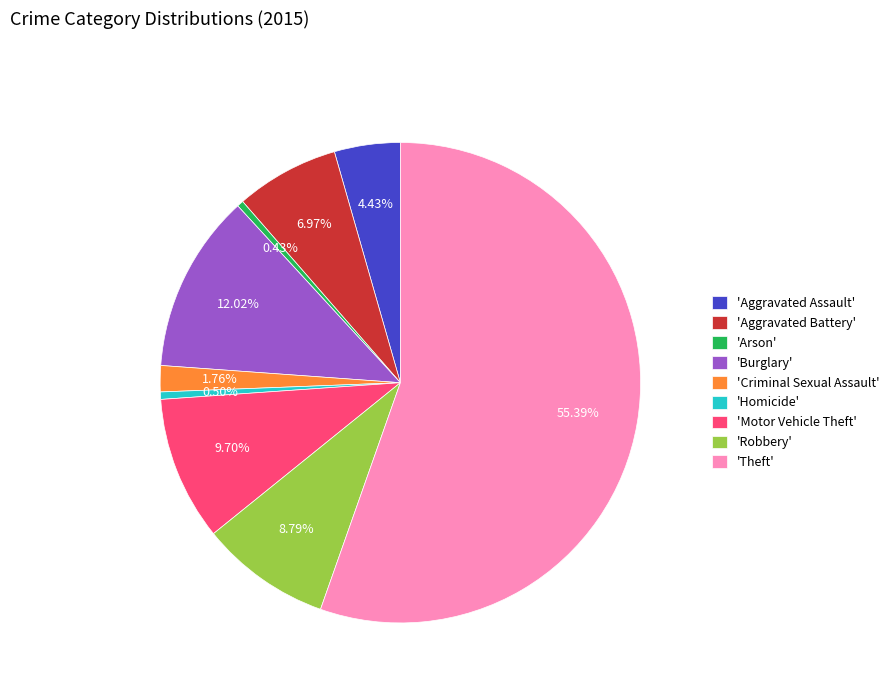

To the nearest percent, what is the difference between the largest and smallest slice percentages?

55%